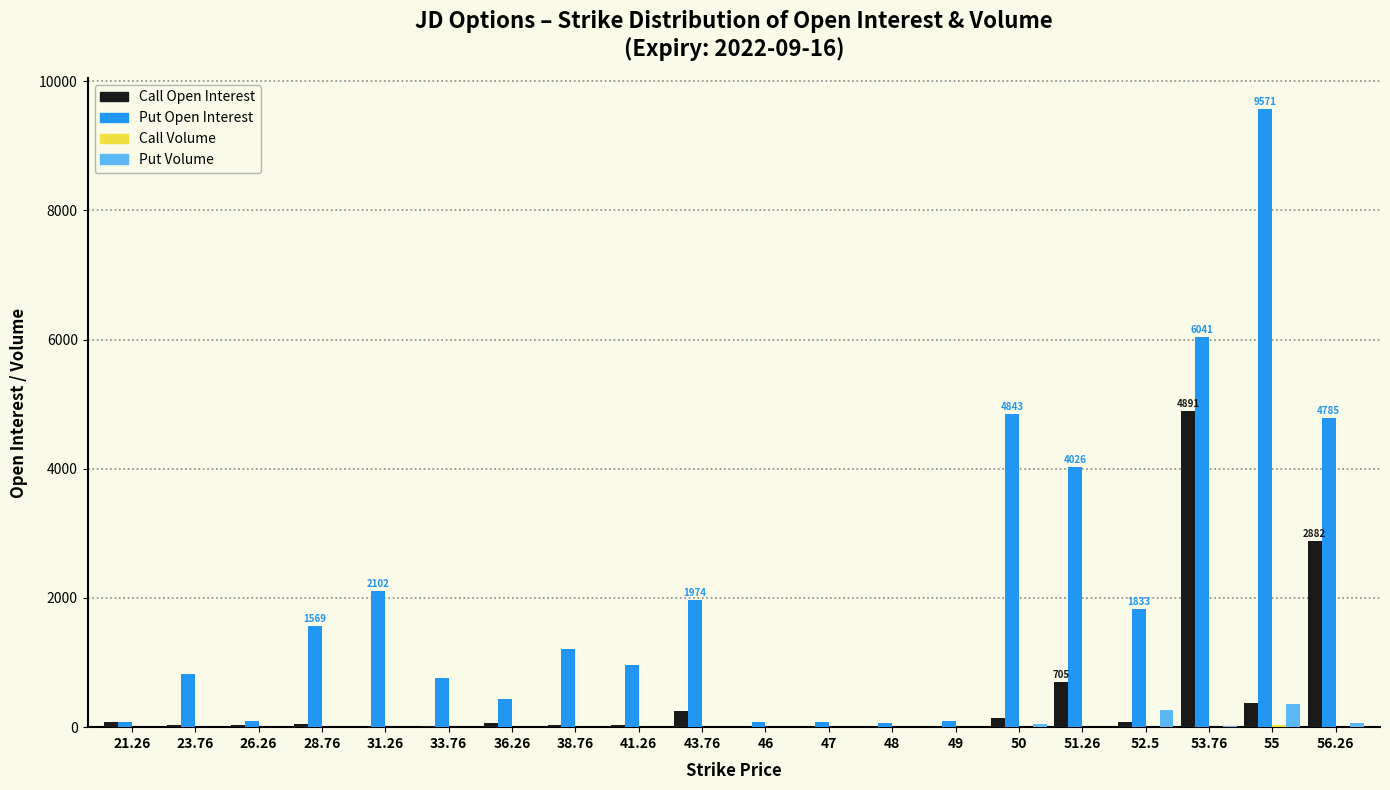

Is the value of Put Open Interest at 38.76 greater than the value of Put Volume at 43.76?

Yes